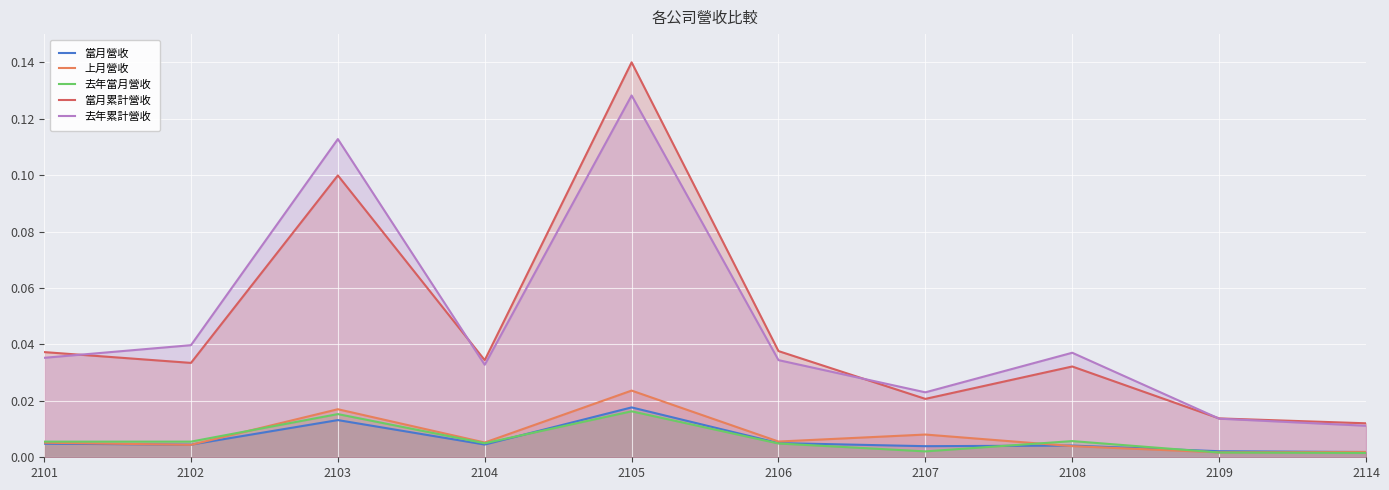

What is the sum of all 去年當月營收 values?

0.1